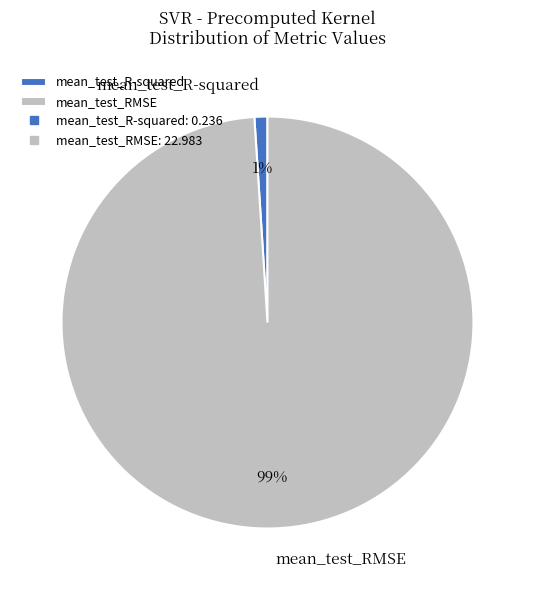

The mean_test_RMSE slice represents 90% of the pie. True or false?

False